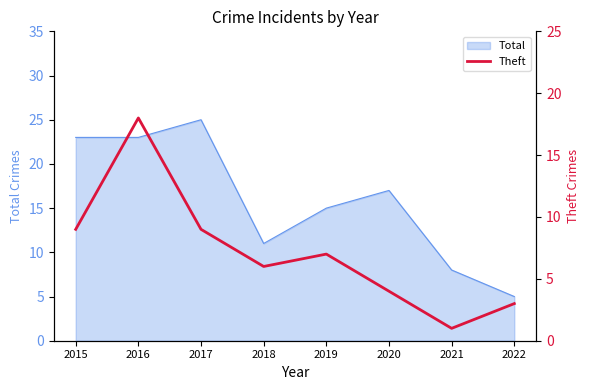

What is the maximum value for Total?

25